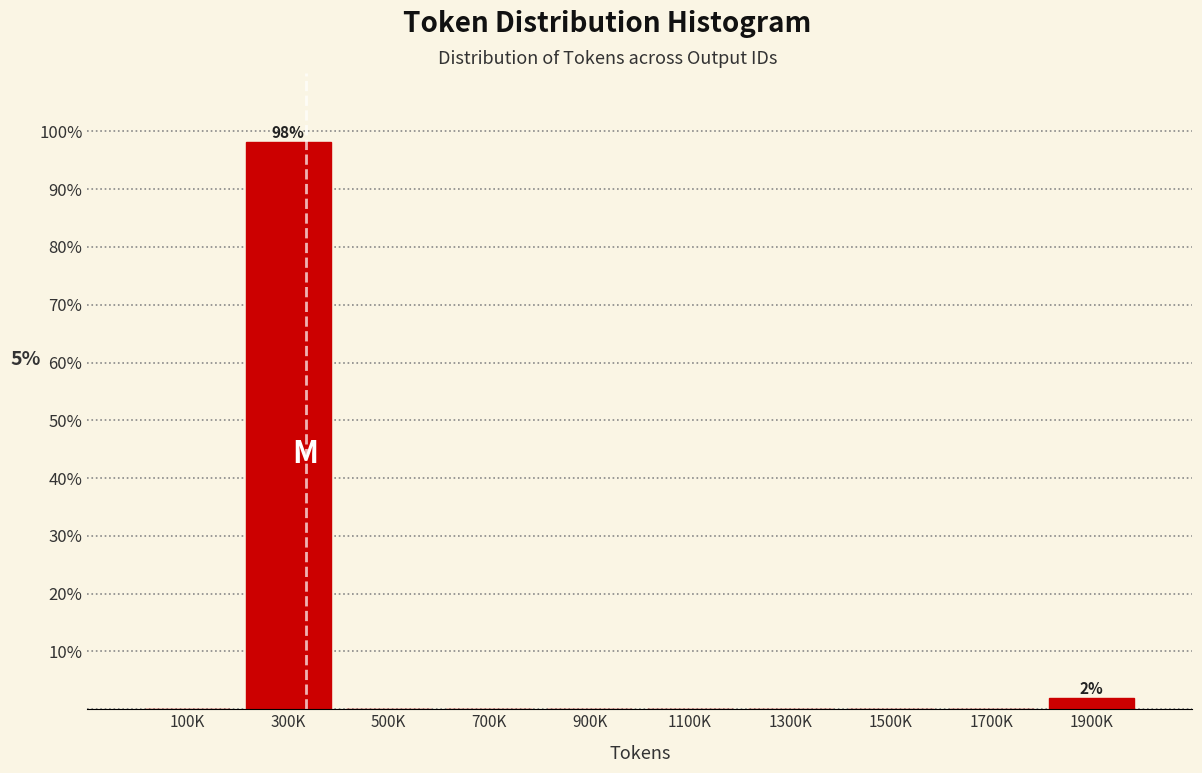

Reading left to right, list all the values displayed in this chart.

100K=0.0	300K=98.1	500K=0.0	700K=0.0	900K=0.0	1100K=0.0	1300K=0.0	1500K=0.0	1700K=0.0	1900K=1.9